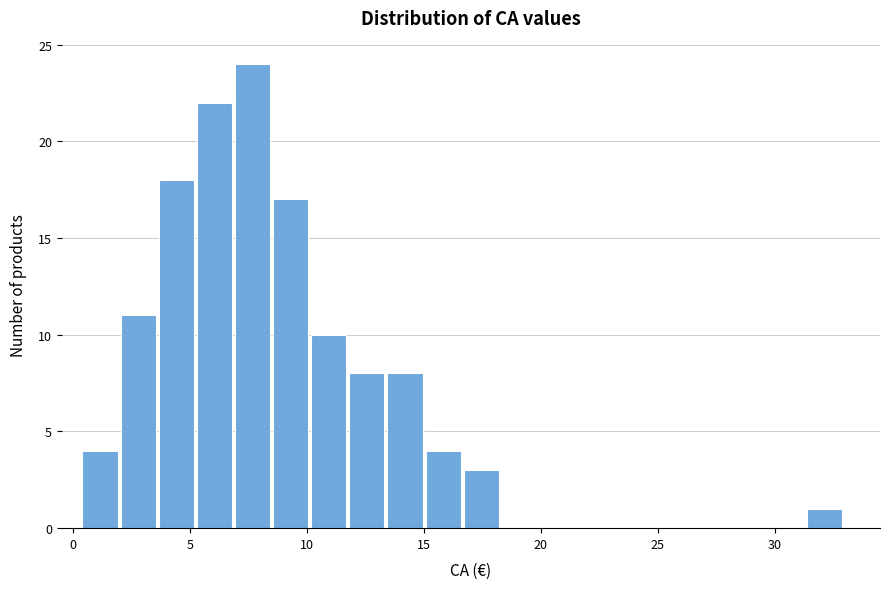

Read against the x-axis, roughly where is the centre of the tallest bar?

7.5